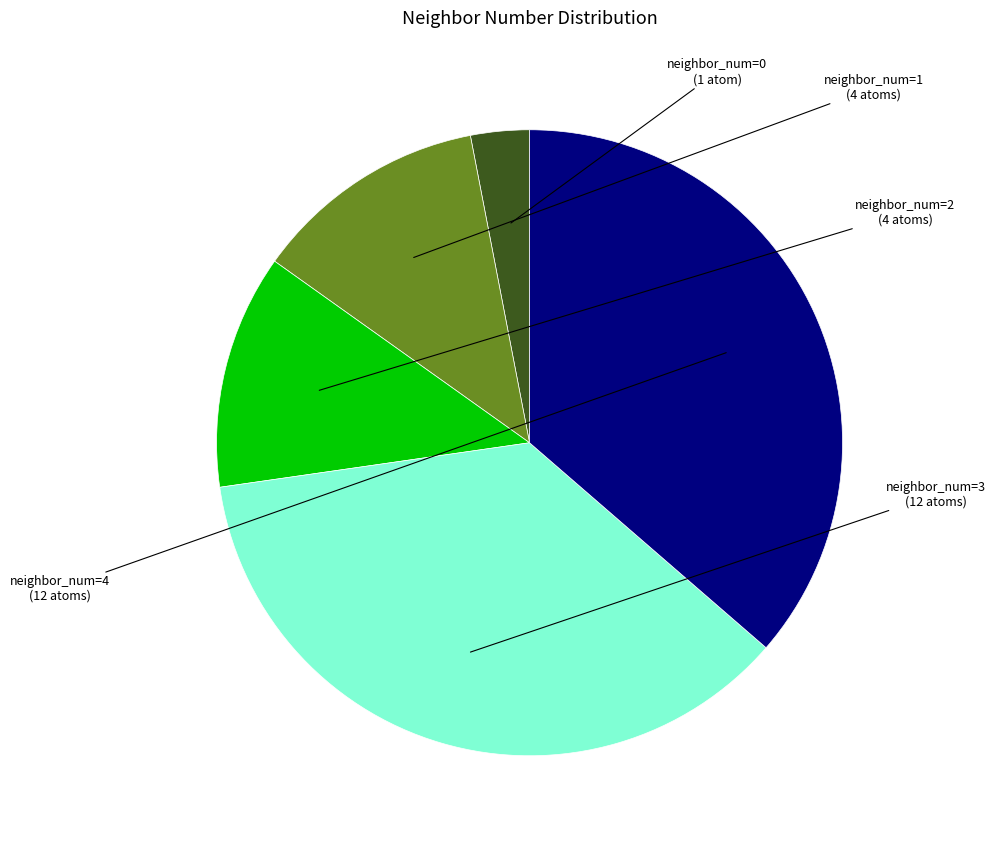

Approximately how many times larger is the value at neighbor_num=3 compared to neighbor_num=0?

12.0